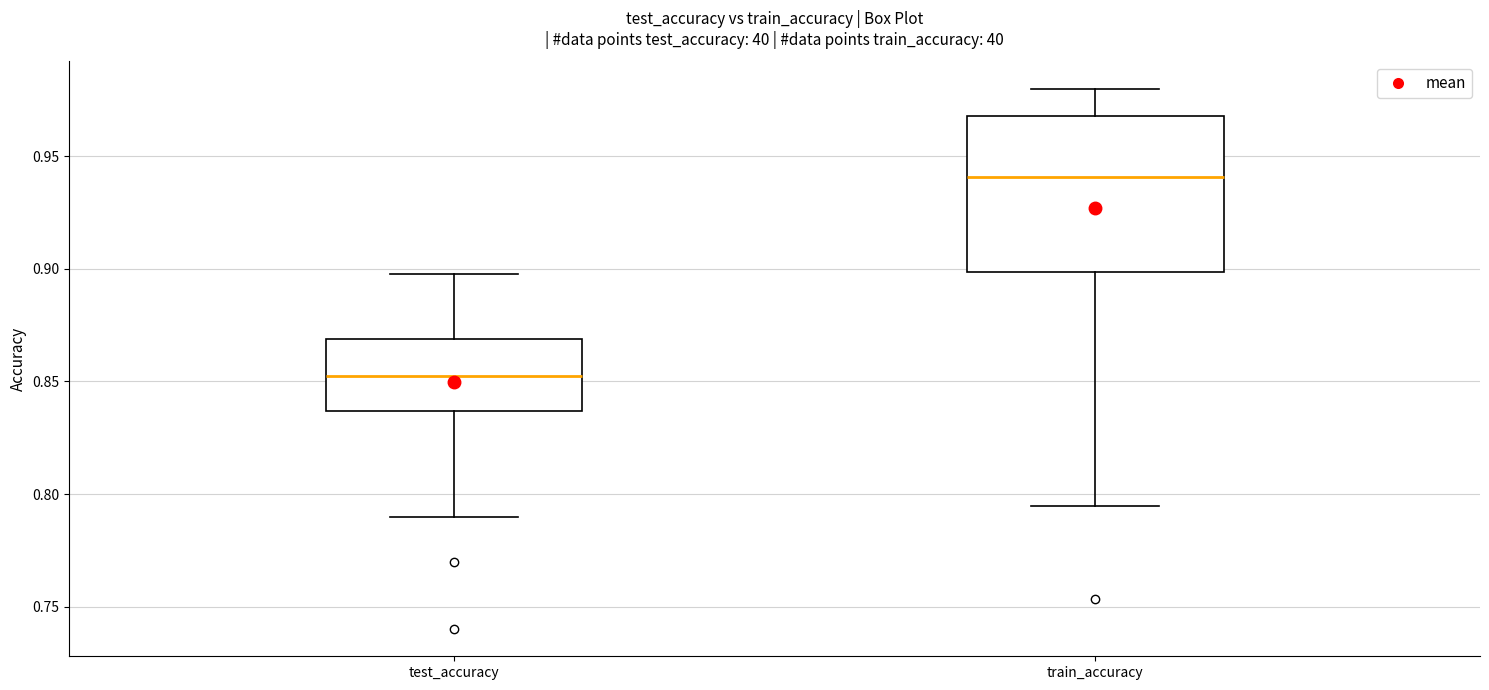

Which box has the highest median line?

train_accuracy